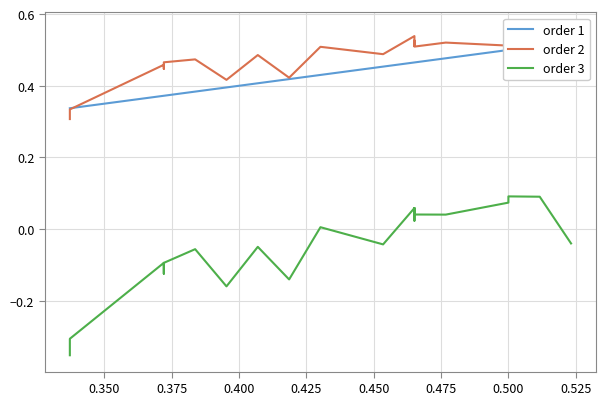

How many order 1 values are between 0 and 1?

20